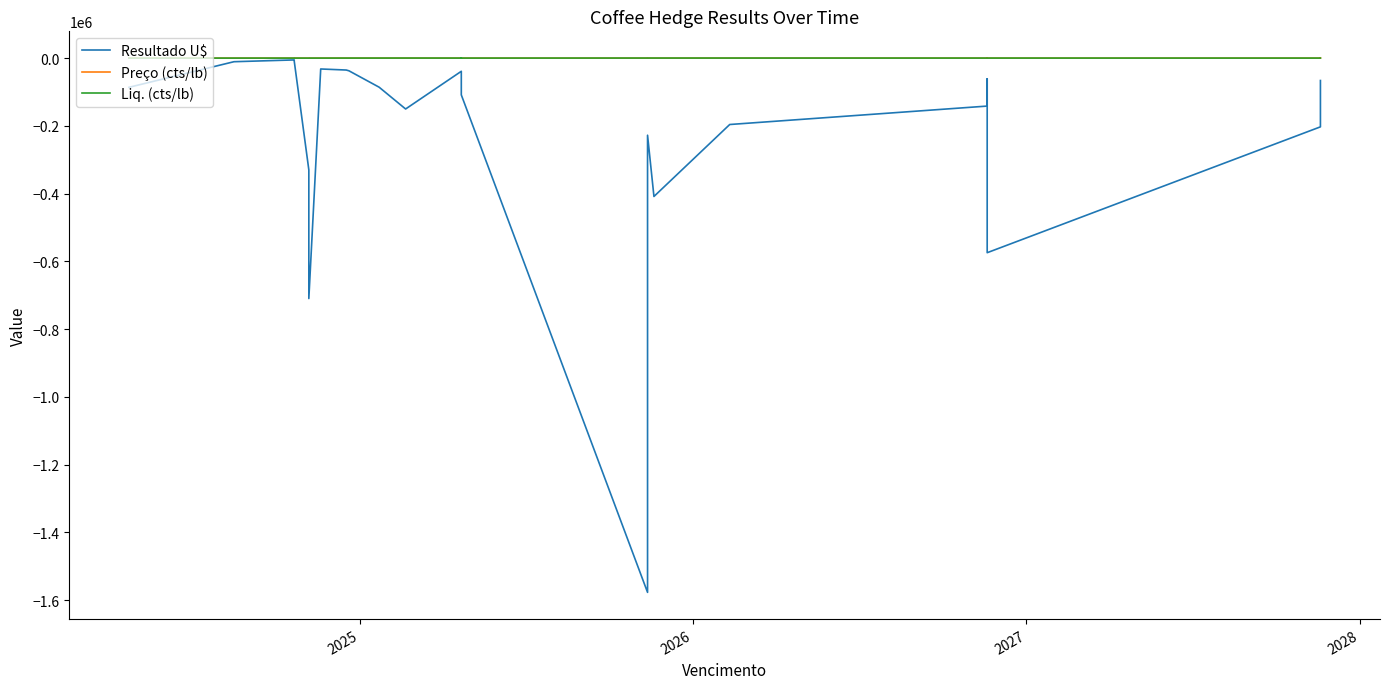

What is the difference between the second highest and minimum values in the Liq. (cts/lb) series?

176.7